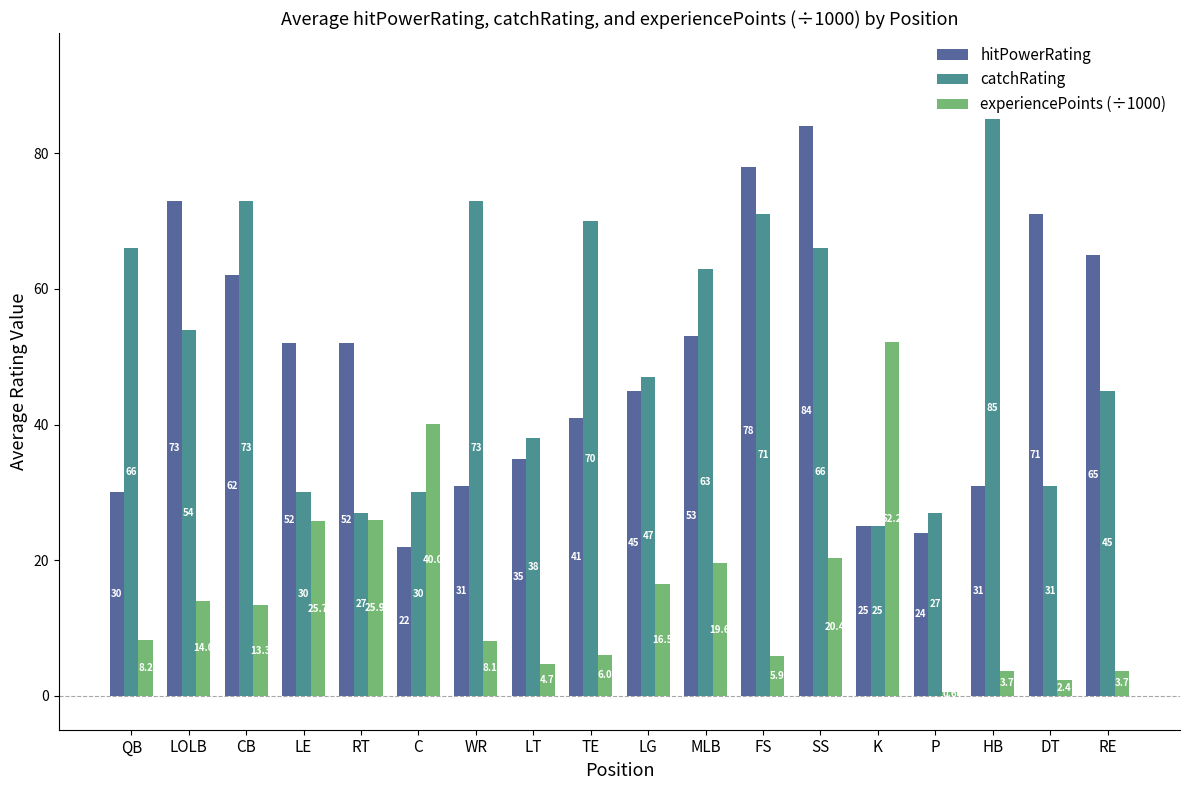

How many values in the experiencePoints (÷1000) series exceed 13?

9